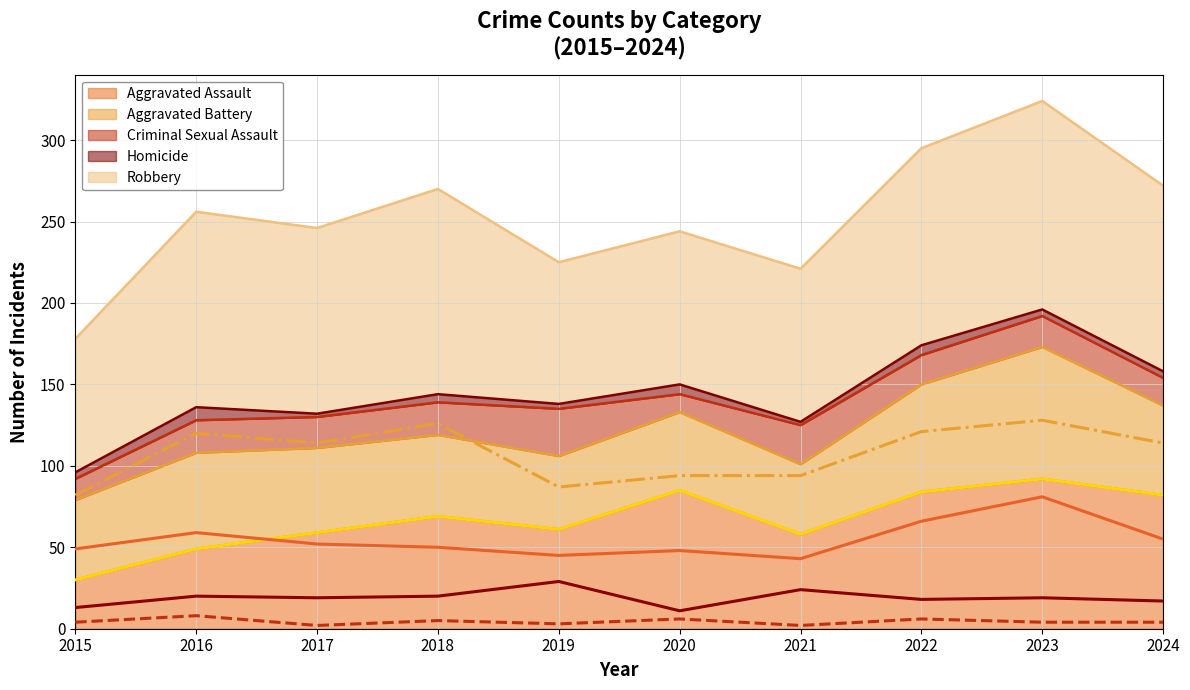

The value of Aggravated Battery (line) at 2016 is 105. True or false?

False